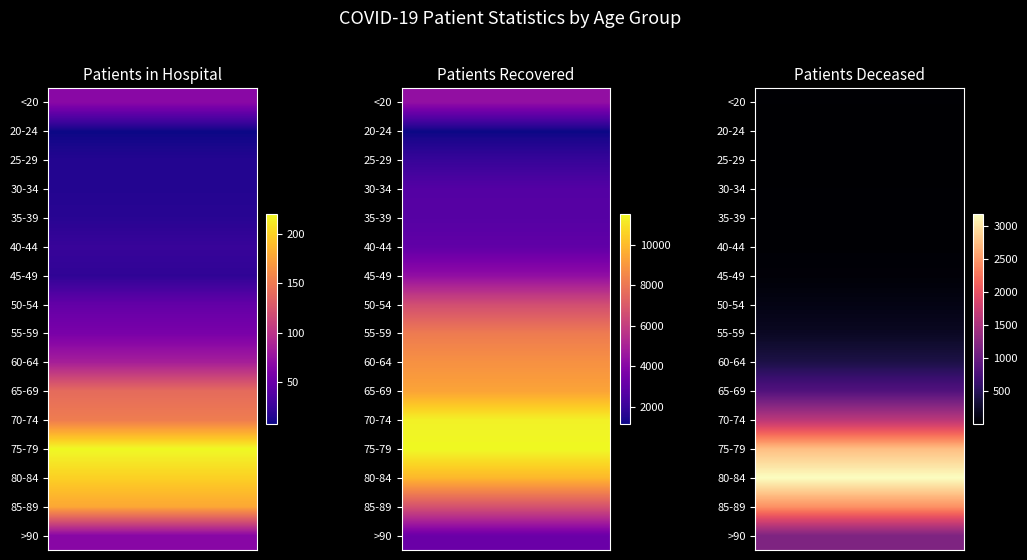

What is the greatest value displayed?

11529